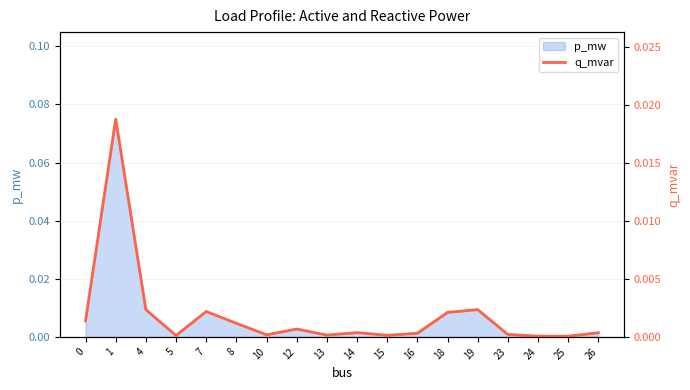

True or false: there are more than 0 points higher than both neighbors.

True